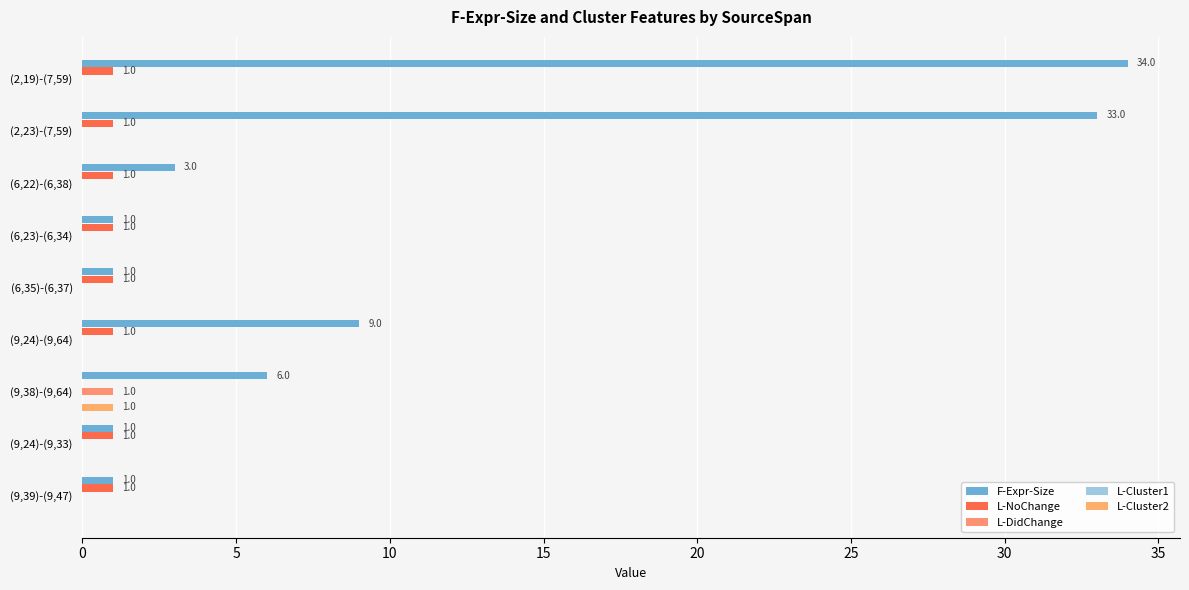

How many data points does each series have?

9